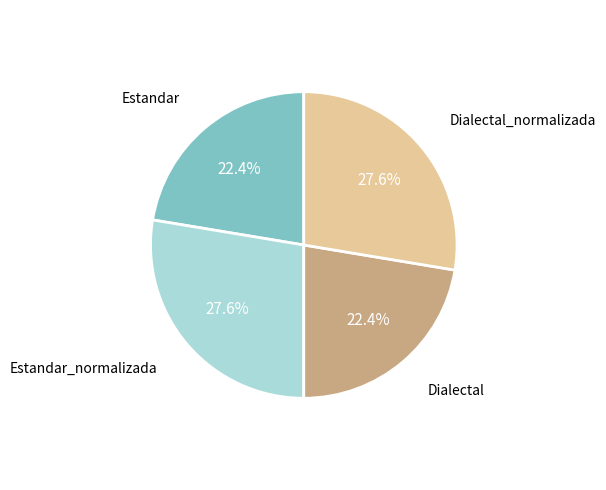

Is there any slice that represents more than half of the pie?

No